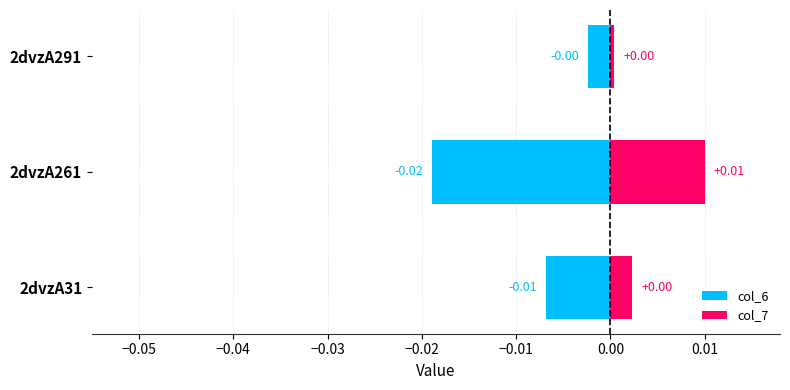

Is it true that col_7 equals 0.0 at 2dvzA261?

True